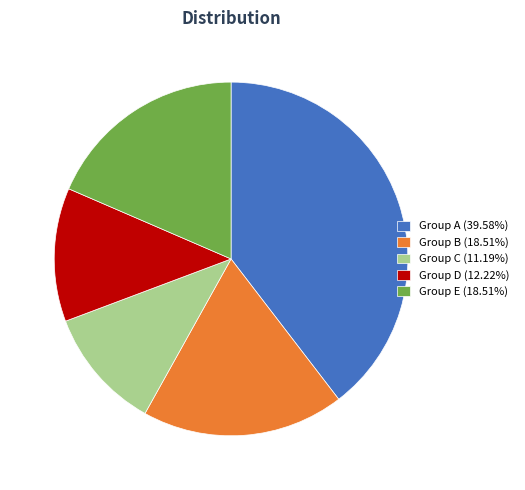

Do Group C (11.19%) and Group A (39.58%) together represent more than half of the pie?

Yes